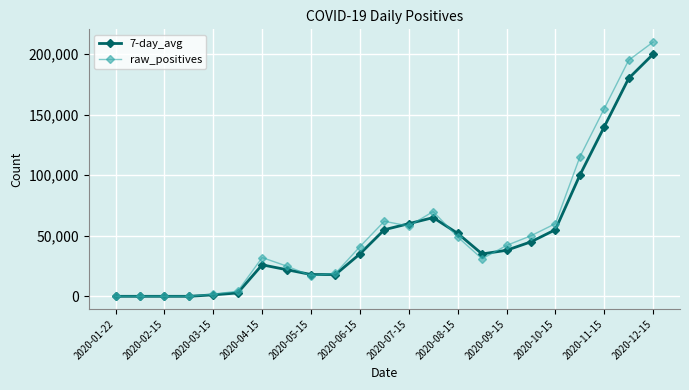

Reading left to right, what are all the values shown in this chart?

7-day_avg: 0	0	0	0	1200	2800	26000	22000	18000	18000	35000	55000	60000	65000	52000	35000	38000	45000	55000	100000	140000	180000	200000
raw_positives: 0	0	0	0	1800	4200	32000	25000	17000	19000	41000	62000	58000	70000	49000	31000	42000	50000	60000	115000	155000	195000	210000